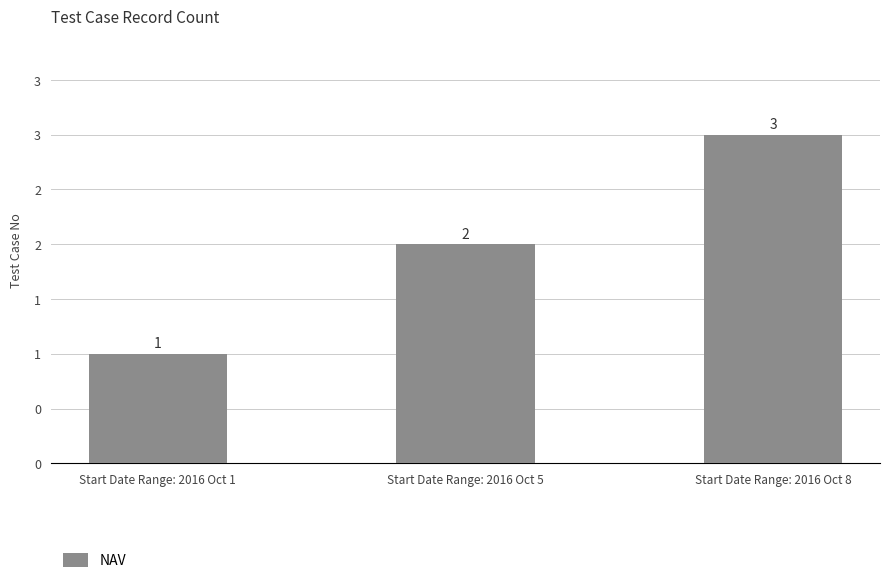

Reading left to right, transcribe all the data shown in this chart.

Start Date Range: 2016 Oct 1=1	Start Date Range: 2016 Oct 5=2	Start Date Range: 2016 Oct 8=3